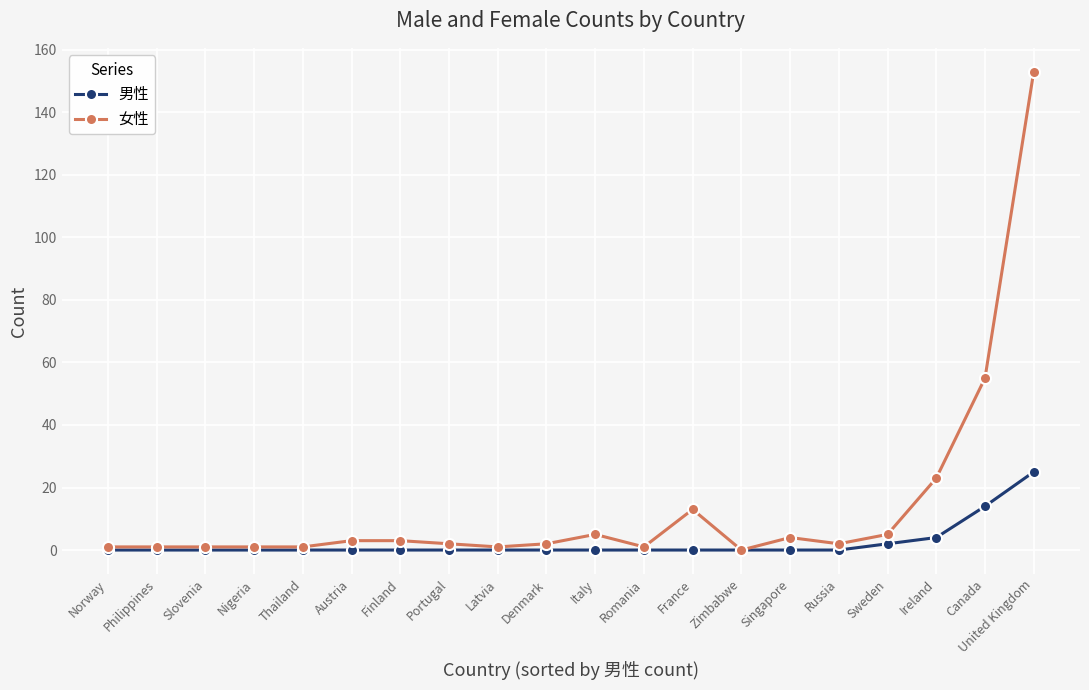

Rank the series by their maximum value, from lowest to highest.

男性, 女性